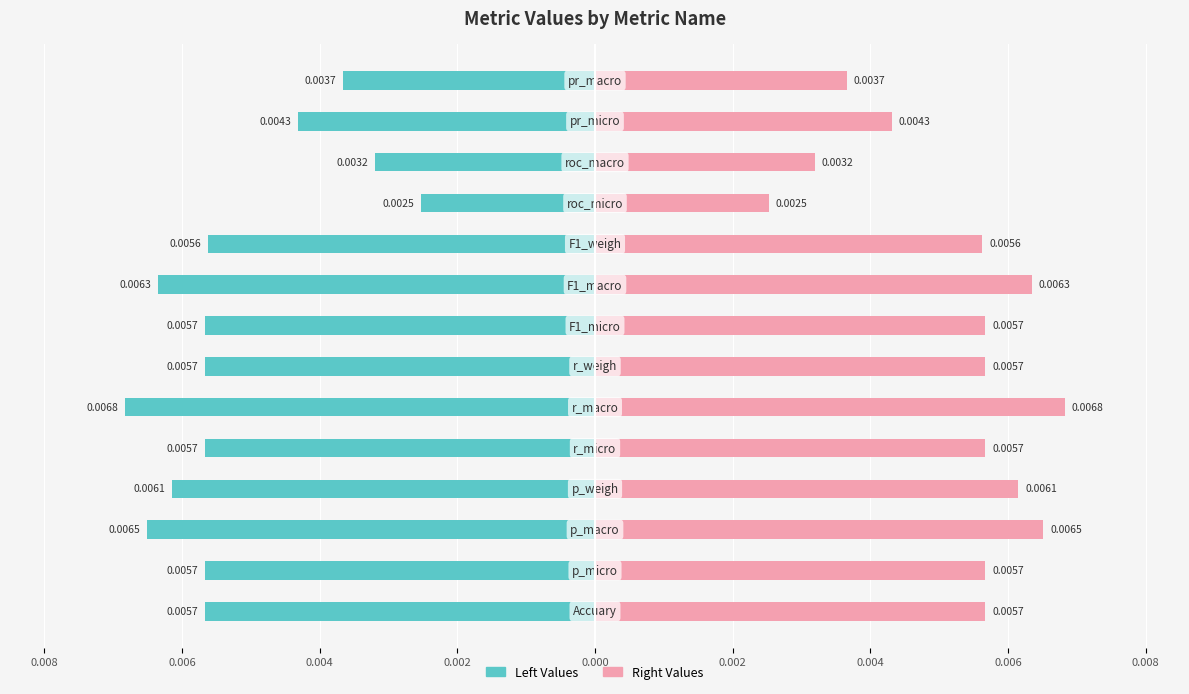

Is it true that Left Values equals -0.0 at 0.000?

True